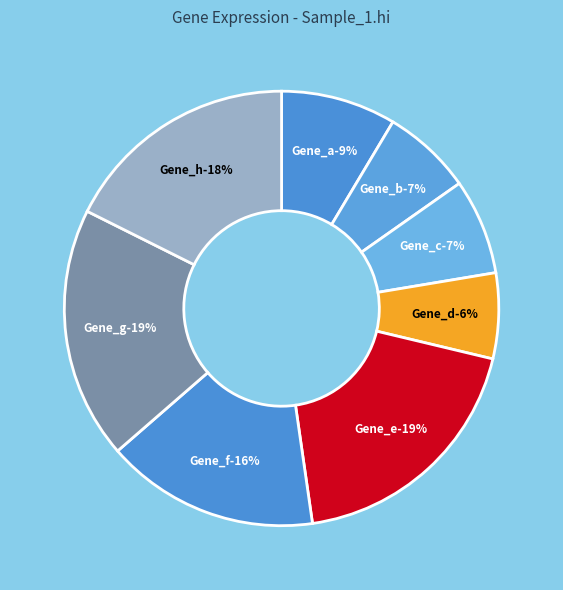

The Gene_f slice represents 16% of the pie. True or false?

True